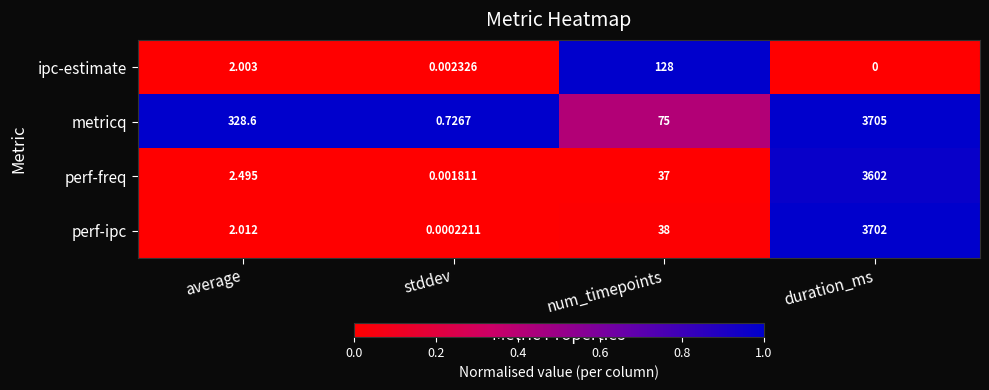

At stddev, list the series in order from largest to smallest.

metricq, ipc-estimate, perf-freq, perf-ipc